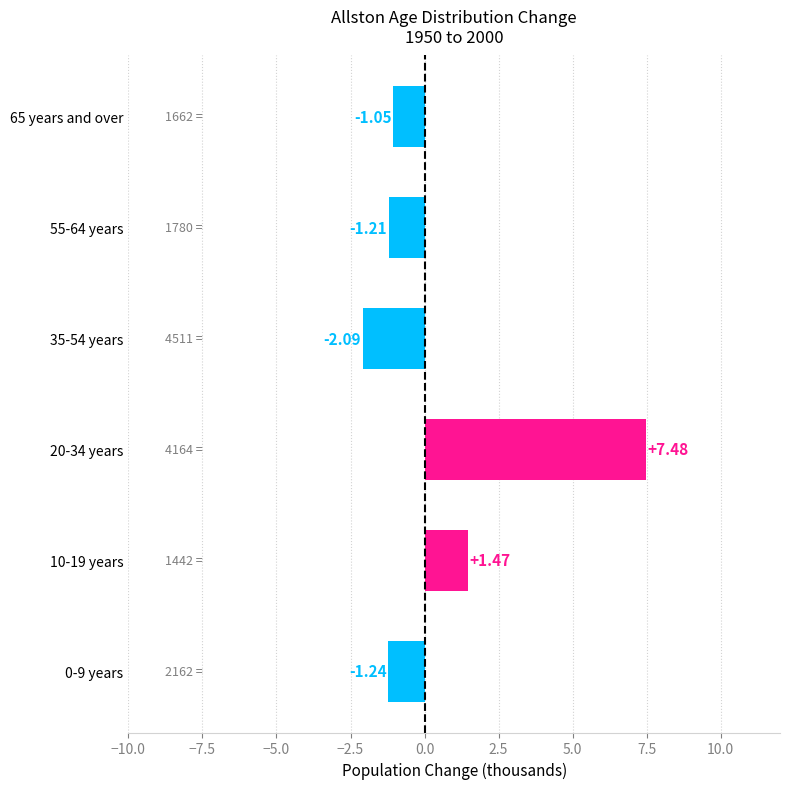

List the labels in order of value, largest first.

20-34 years, 10-19 years, 65 years and over, 55-64 years, 0-9 years, 35-54 years